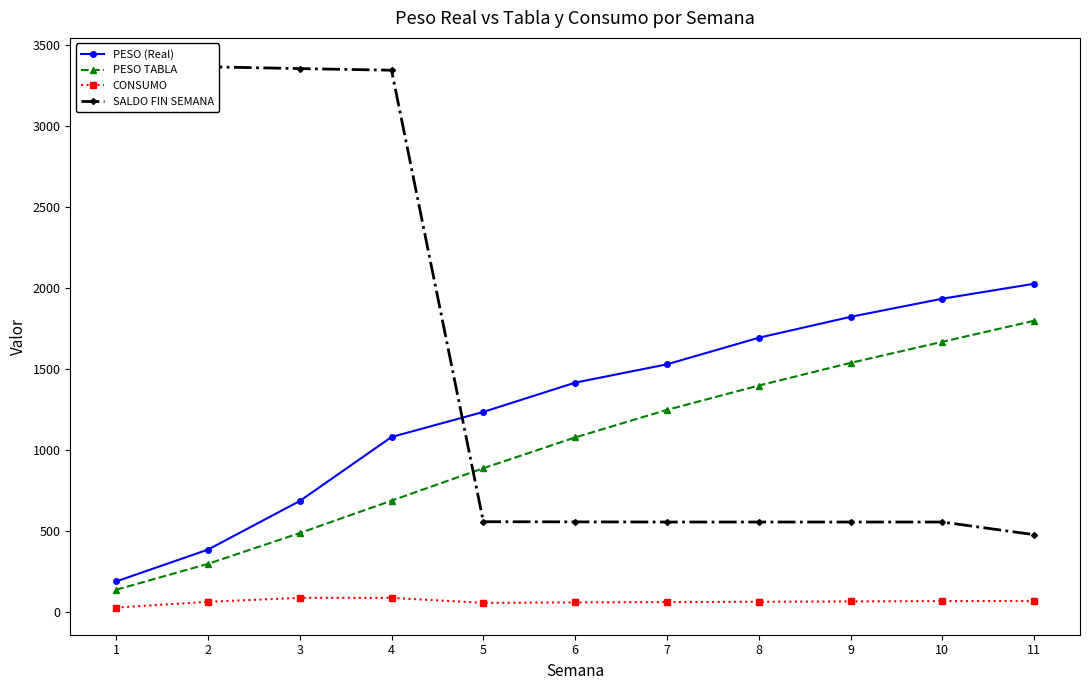

At which category is the sum across all series the highest?

4